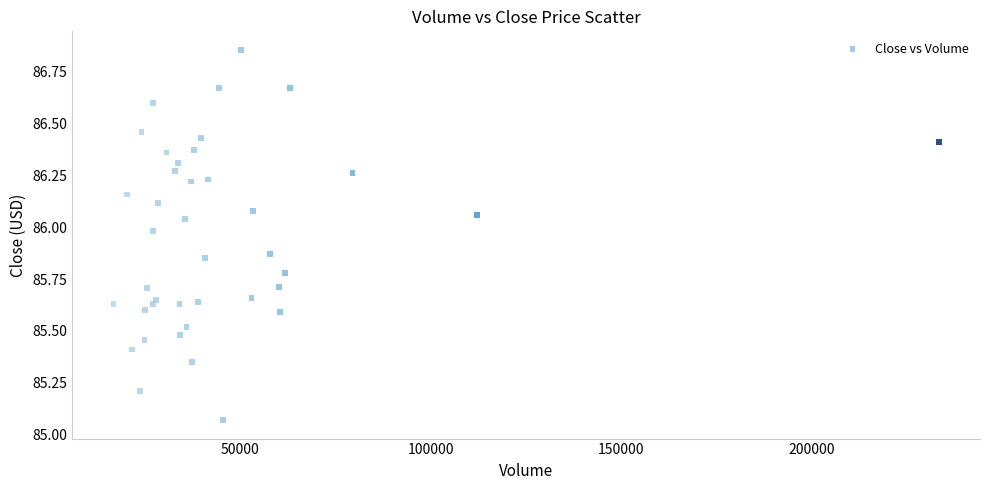

What is the range of Y values (max minus min)?

1.8